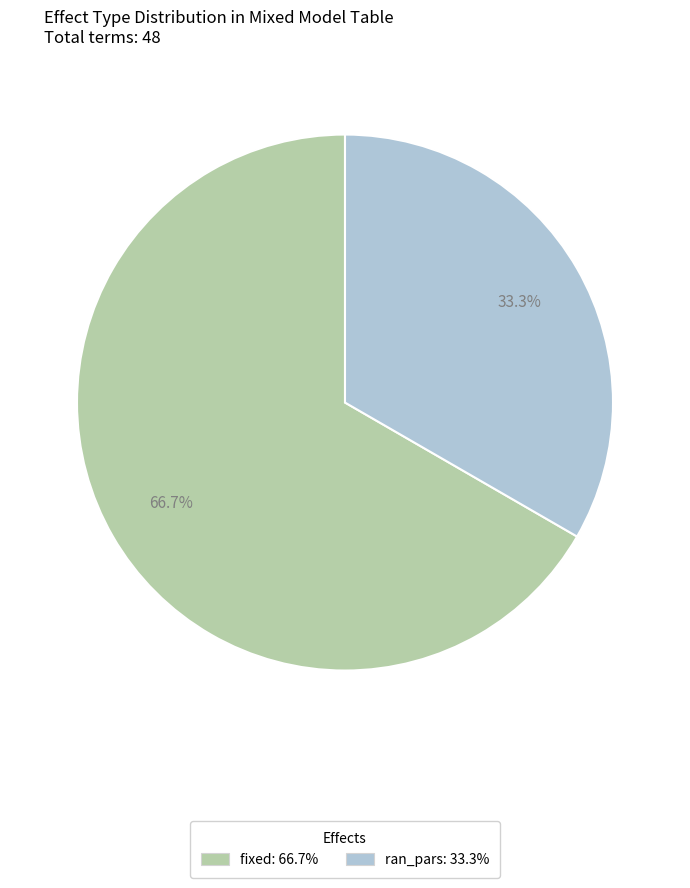

Which has a higher value, fixed or ran_pars?

fixed